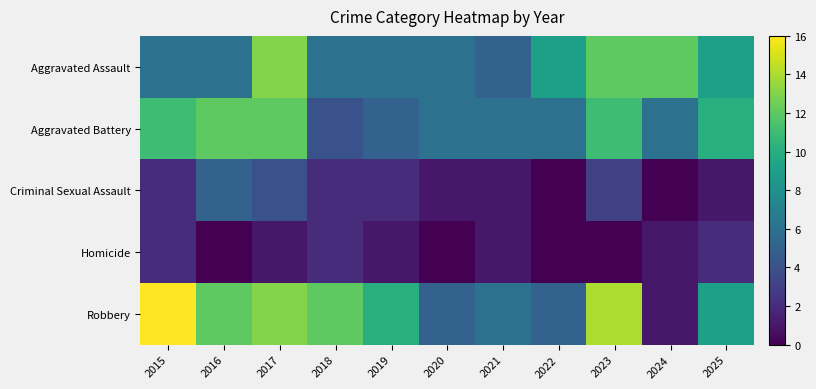

Which series has the widest spread of values?

Robbery